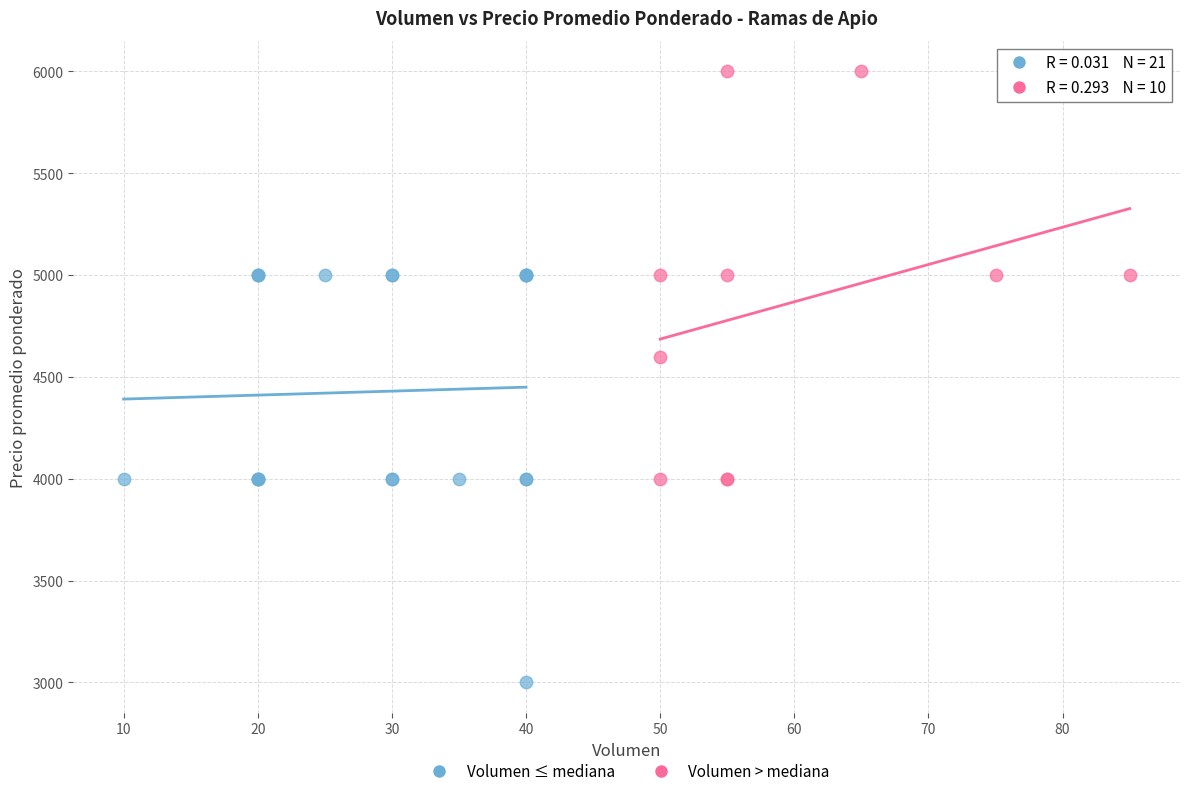

Which series reaches the minimum Y coordinate?

Volumen ≤ mediana